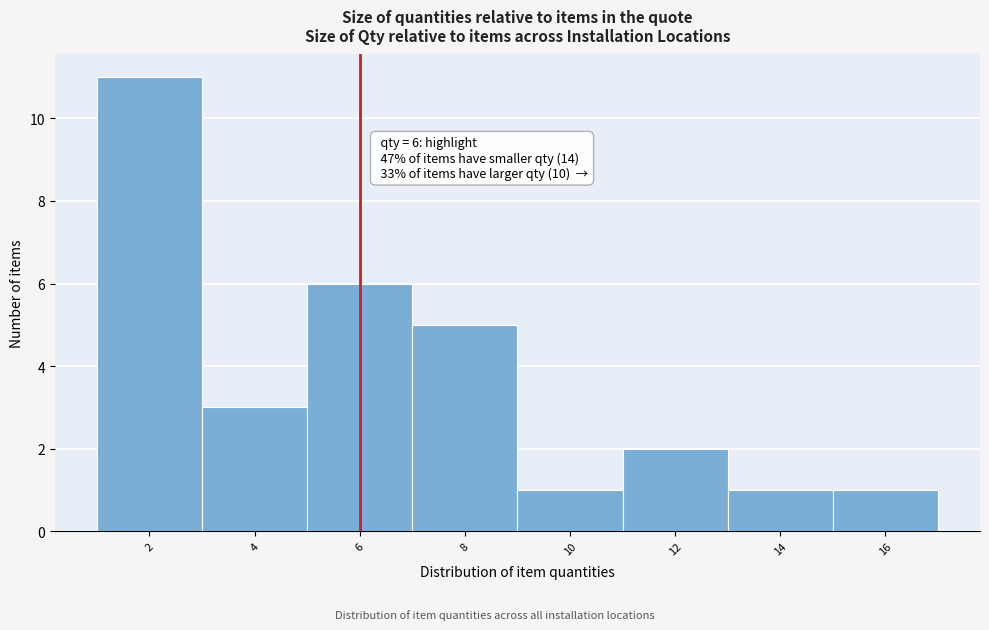

Which range on the x-axis has the tallest bar?

1 to 3